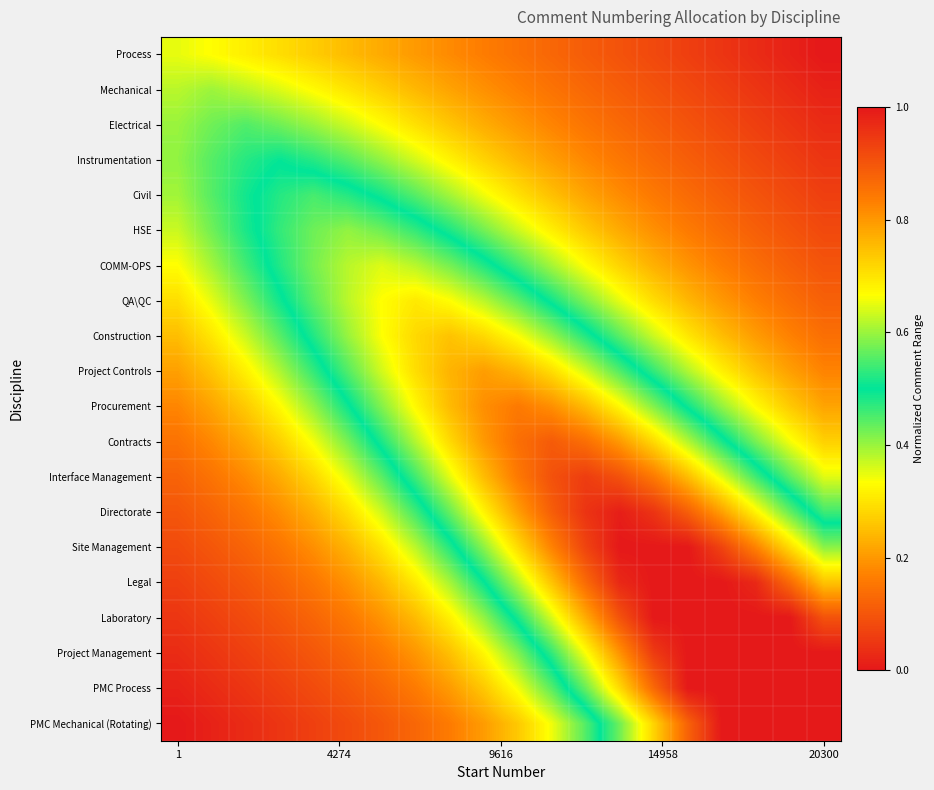

Count the number of data series in this chart.

20